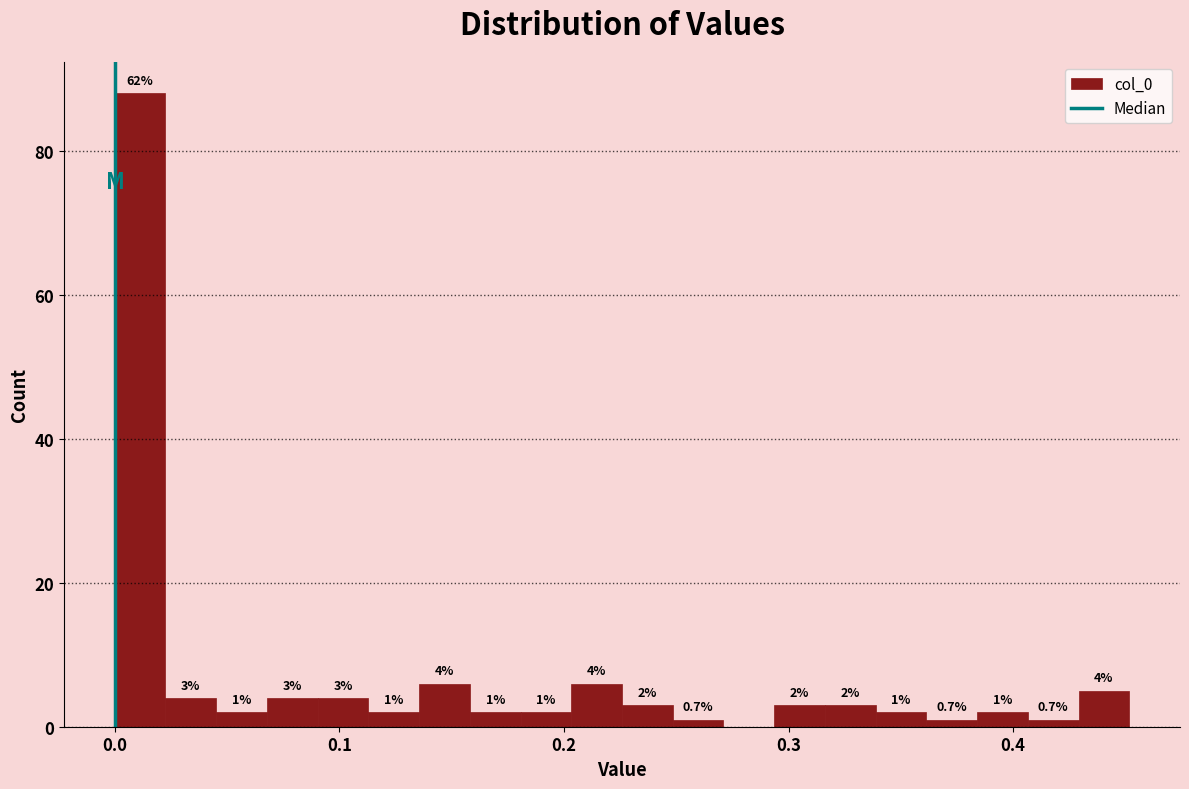

Around what value on the x-axis is the tallest bar? Give the approximate position of its centre, as read against the axis.

0.01